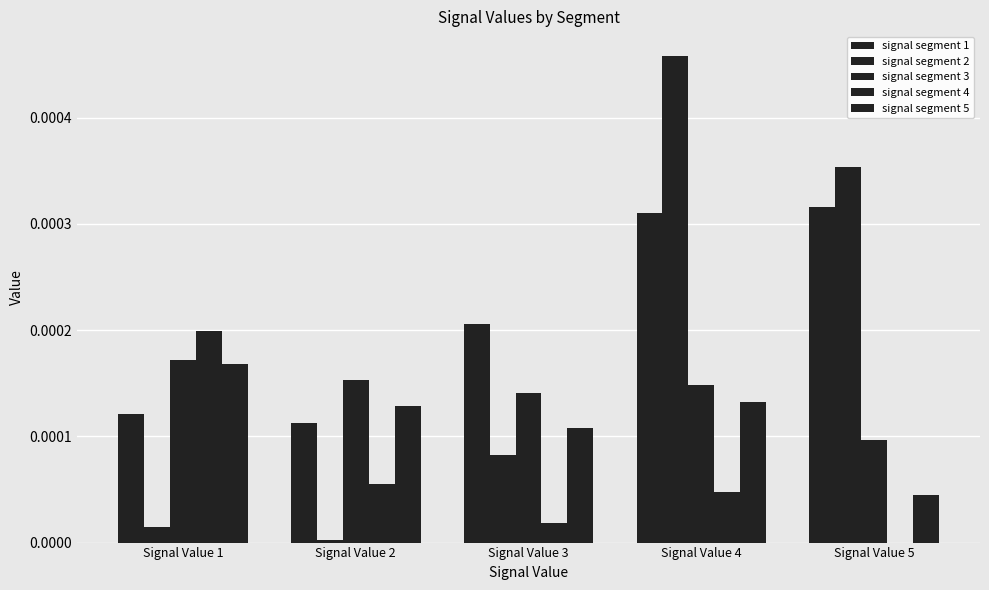

Which category has the lowest value across all series?

Signal Value 5